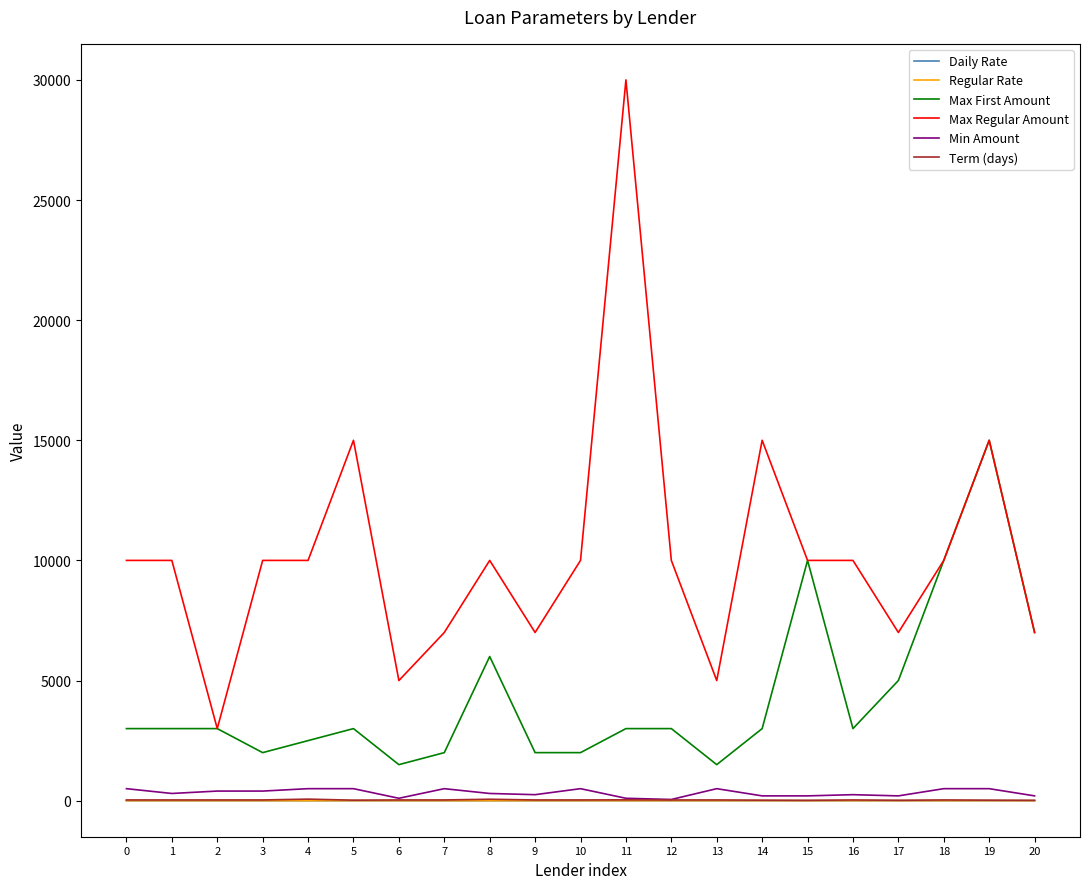

What value does the Max First Amount series have at 0?

3000.0